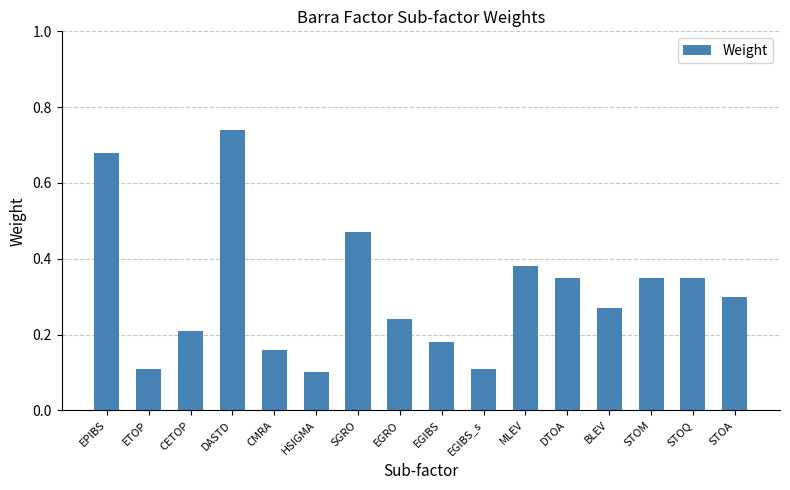

What is the smallest value displayed?

0.1